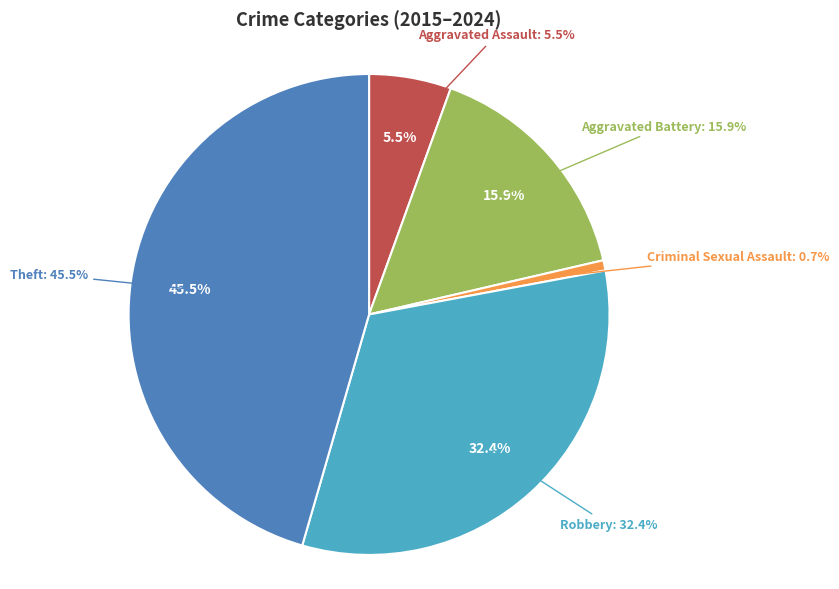

Which category has the biggest portion of the pie?

Theft